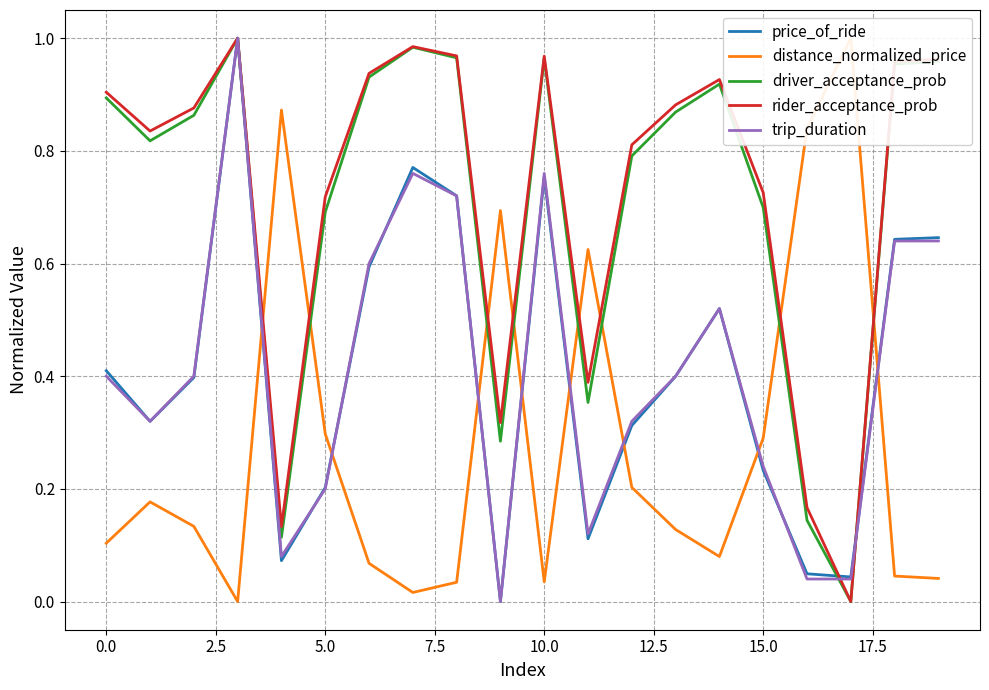

How many intersections are there between trip_duration and price_of_ride?

7